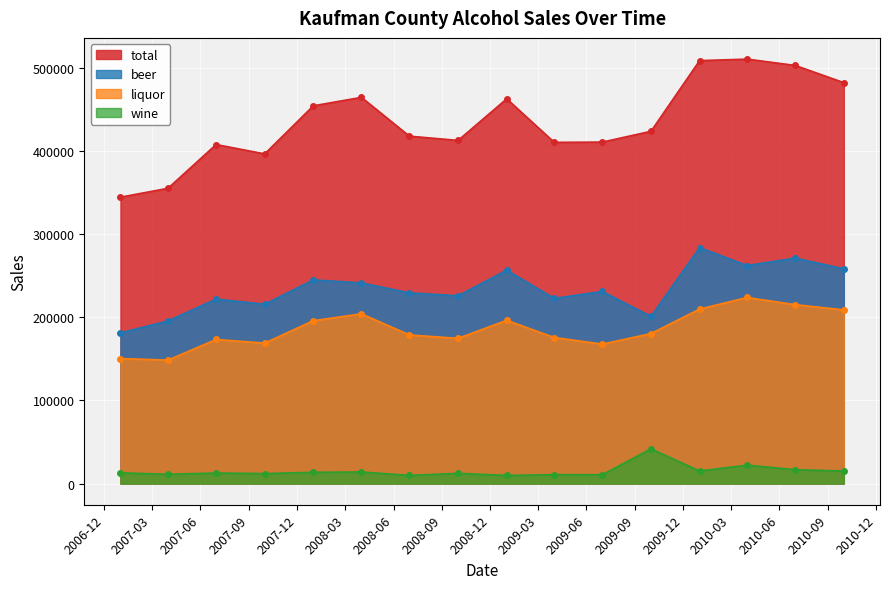

How many categories are shown in the chart?

16